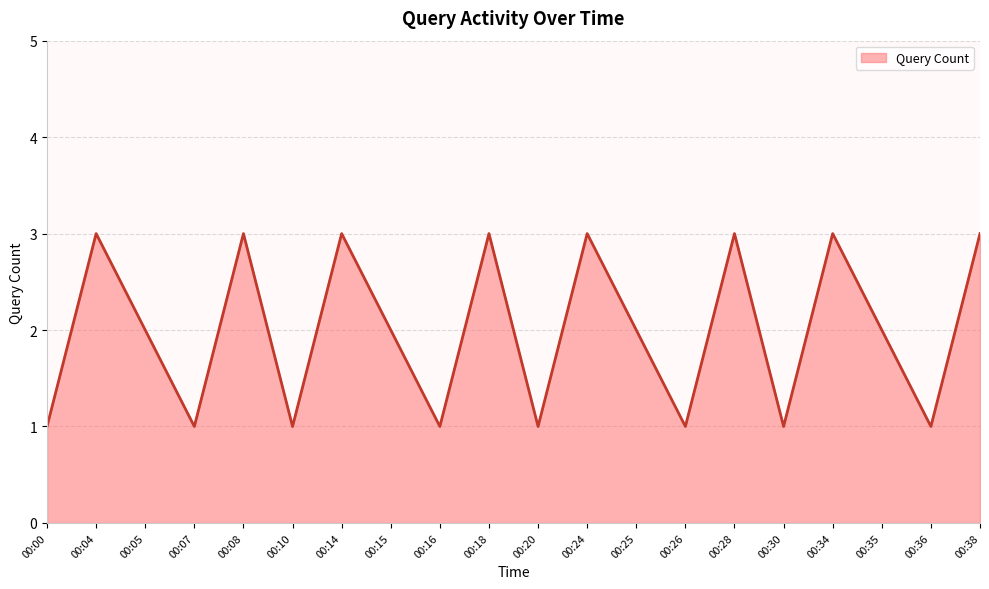

Read the value at 00:05.

2